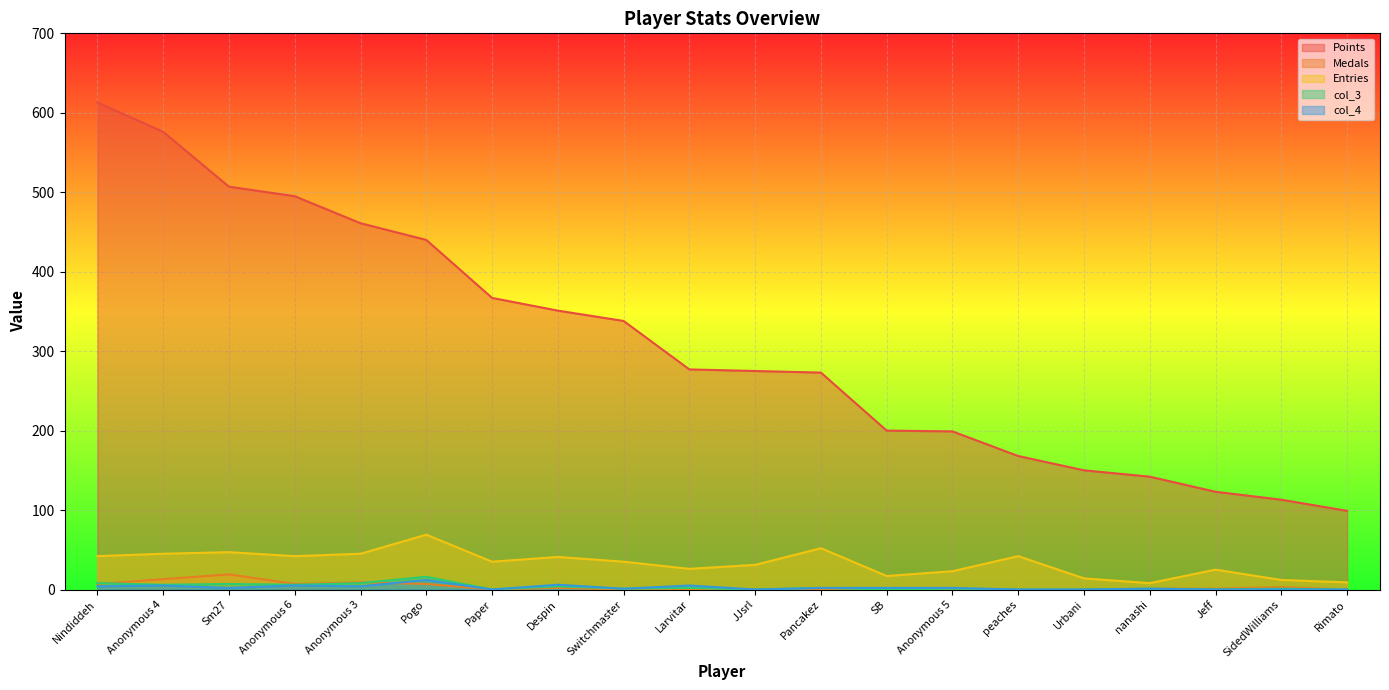

Reading left to right, transcribe all the data shown in this chart.

Points: 613	576	507	495	461	440	367	351	338	277	275	273	200	199	168	150	142	123	113	99
Medals: 7	13	19	7	9	7	0	2	0	0	0	0	0	0	0	0	1	1	3	0
Entries: 42	45	47	42	45	69	35	41	35	26	31	52	17	23	42	14	8	25	12	9
col_3: 8	6	7	6	8	16	0	4	1	2	0	2	0	1	0	0	1	0	1	0
col_4: 4	5	2	5	4	12	0	6	1	5	0	2	2	2	0	0	1	0	0	0